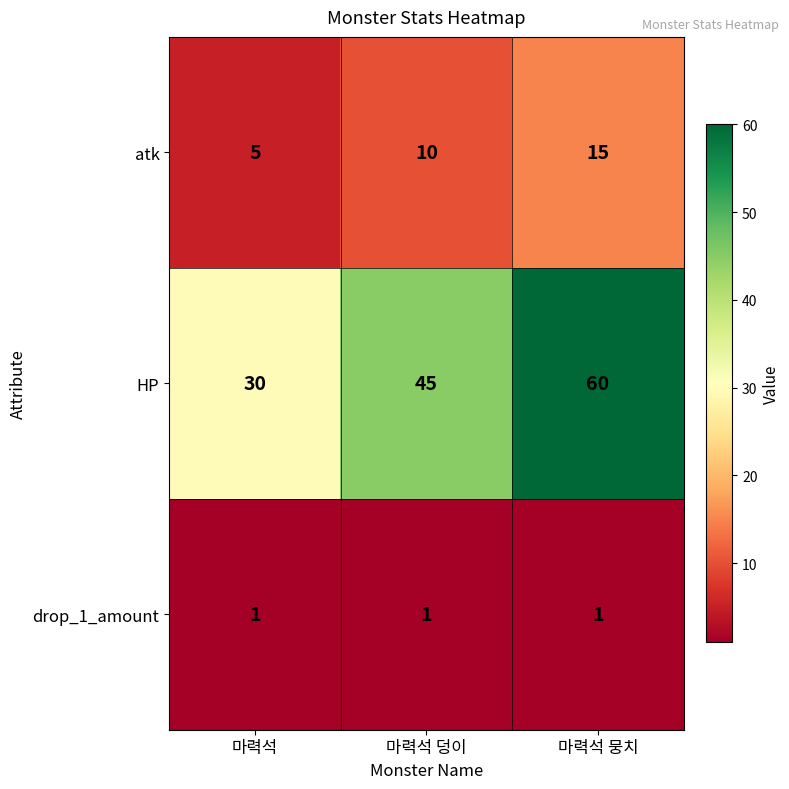

What is the total value across all series at 마력석 뭉치?

76